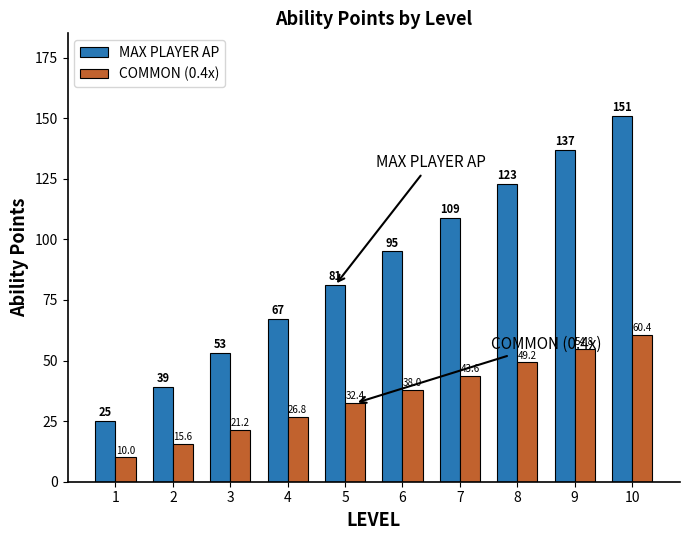

Does the chart contain stacked bars?

No